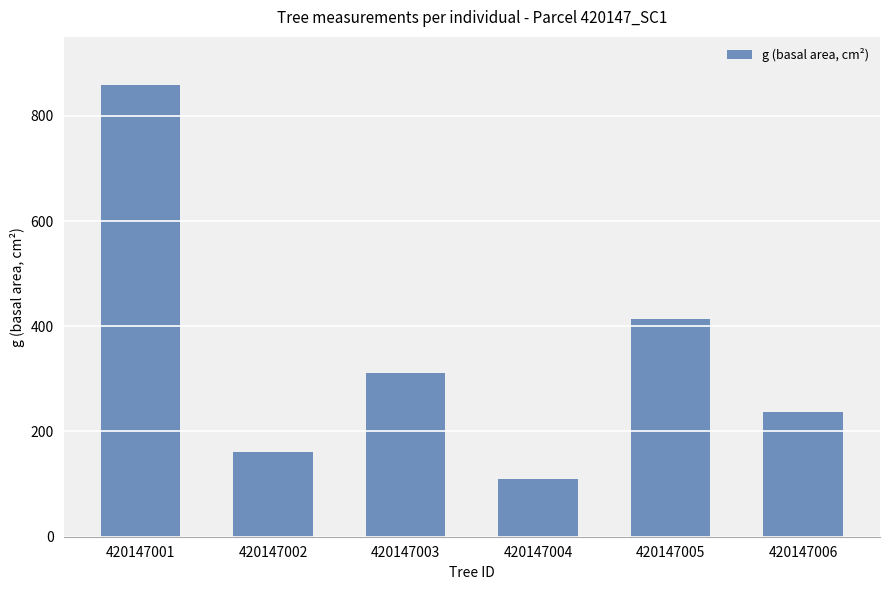

What is the change in value from 420147001 to 420147002?

-698.1